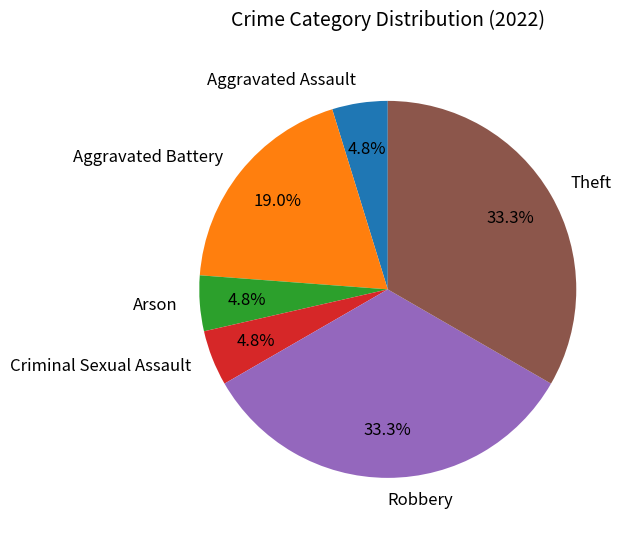

Does any single category account for the majority?

No